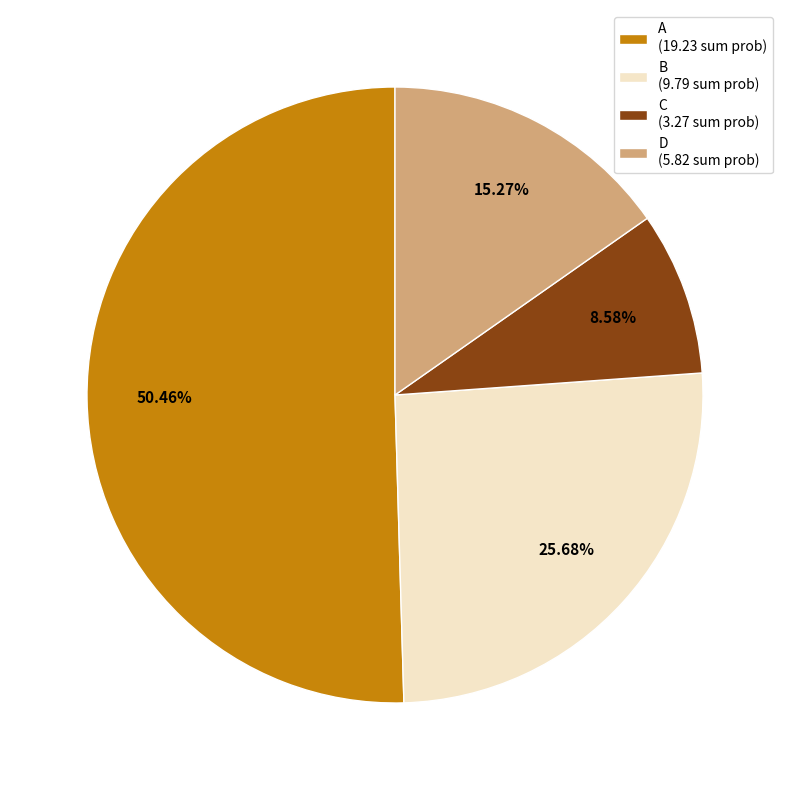

True or false: A accounts for 21% of the total.

False